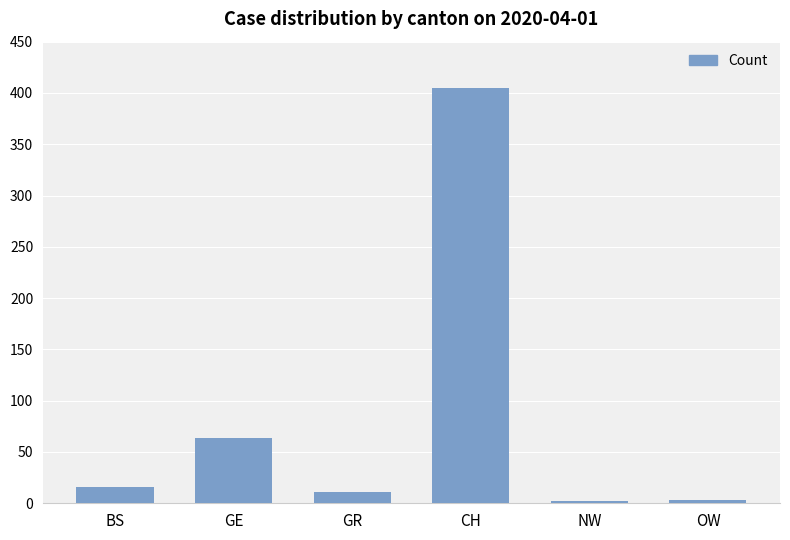

What is the sum of all values?

501